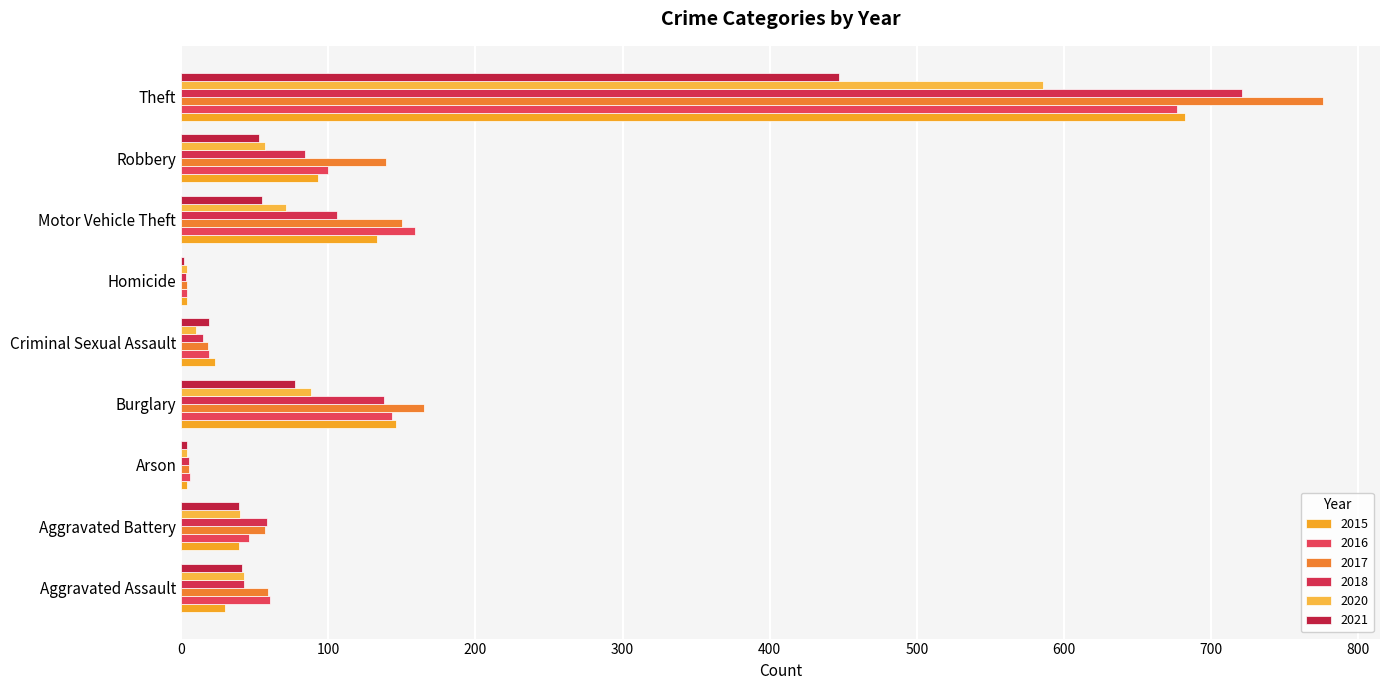

At which category is the sum across all series the highest?

Theft